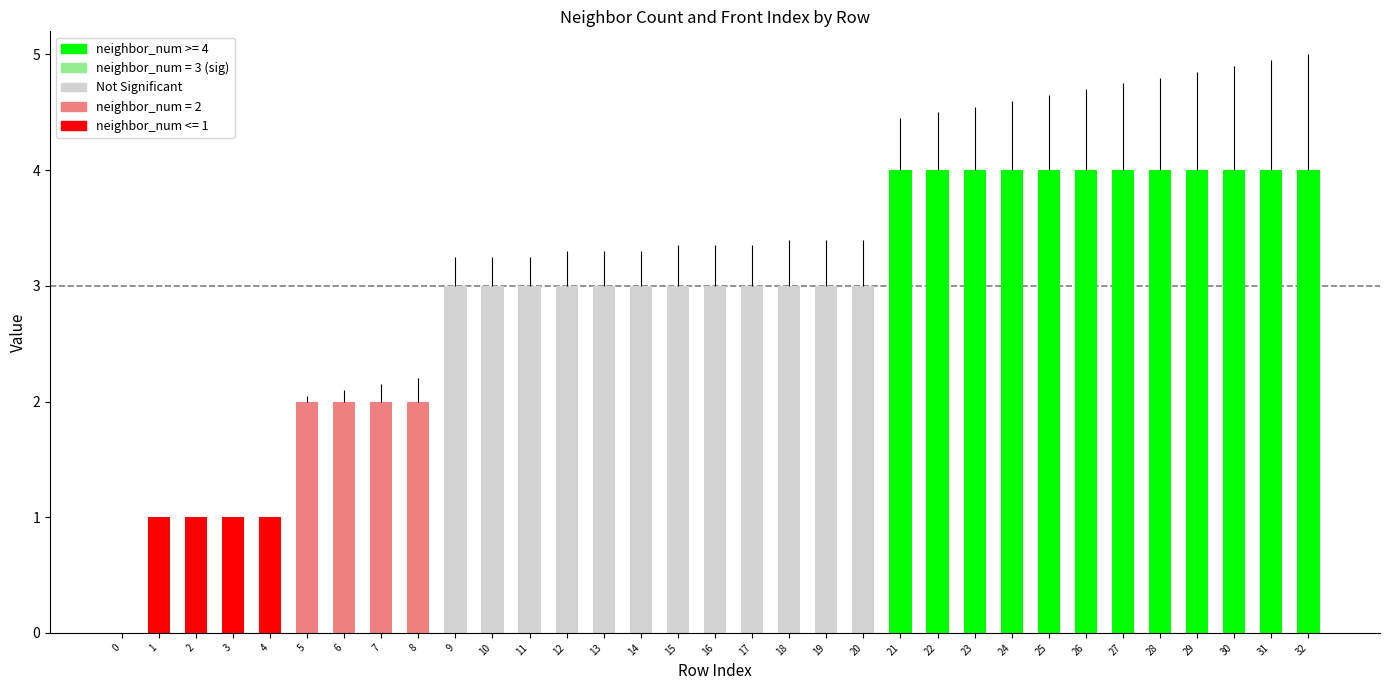

What is the maximum value shown in the chart?

4